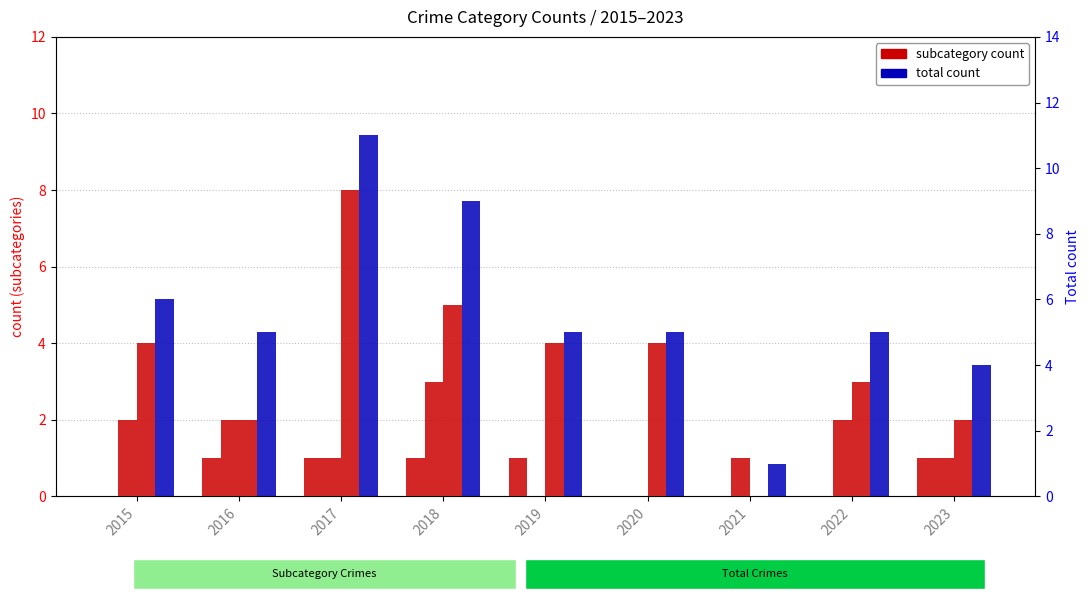

At 2016, list the series in order from smallest to largest.

Aggravated Assault, Aggravated Battery, Robbery, Total